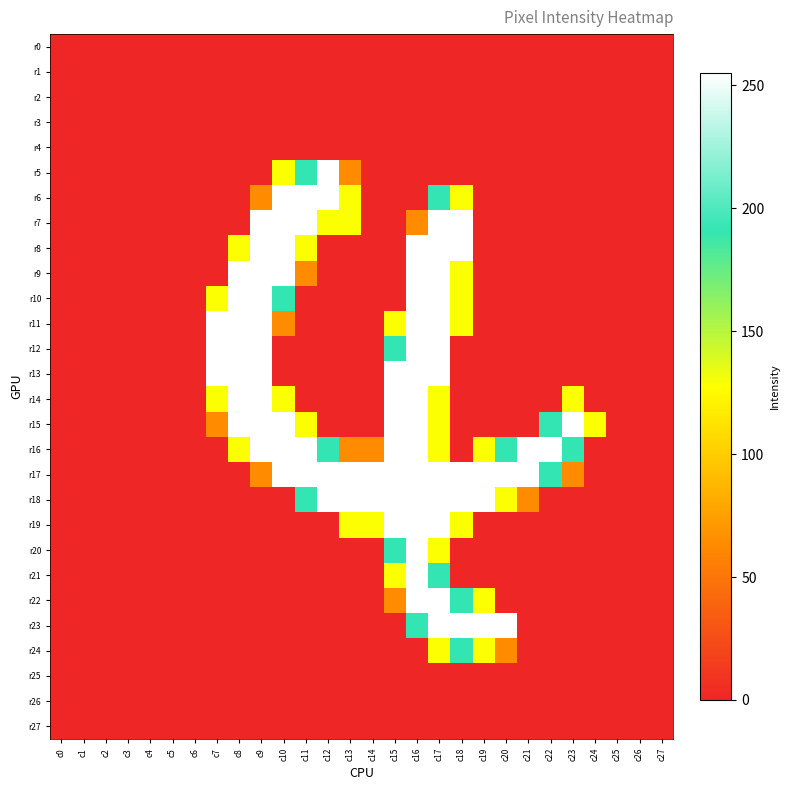

Reading left to right, transcribe all the data shown in this chart.

r0: c0=0	c1=0	c2=0	c3=0	c4=0	c5=0	c6=0	c7=0	c8=0	c9=0	c10=0	c11=0	c12=0	c13=0	c14=0	c15=0	c16=0	c17=0	c18=0	c19=0	c20=0	c21=0	c22=0	c23=0	c24=0	c25=0	c26=0	c27=0
r1: c0=0	c1=0	c2=0	c3=0	c4=0	c5=0	c6=0	c7=0	c8=0	c9=0	c10=0	c11=0	c12=0	c13=0	c14=0	c15=0	c16=0	c17=0	c18=0	c19=0	c20=0	c21=0	c22=0	c23=0	c24=0	c25=0	c26=0	c27=0
r2: c0=0	c1=0	c2=0	c3=0	c4=0	c5=0	c6=0	c7=0	c8=0	c9=0	c10=0	c11=0	c12=0	c13=0	c14=0	c15=0	c16=0	c17=0	c18=0	c19=0	c20=0	c21=0	c22=0	c23=0	c24=0	c25=0	c26=0	c27=0
r3: c0=0	c1=0	c2=0	c3=0	c4=0	c5=0	c6=0	c7=0	c8=0	c9=0	c10=0	c11=0	c12=0	c13=0	c14=0	c15=0	c16=0	c17=0	c18=0	c19=0	c20=0	c21=0	c22=0	c23=0	c24=0	c25=0	c26=0	c27=0
r4: c0=0	c1=0	c2=0	c3=0	c4=0	c5=0	c6=0	c7=0	c8=0	c9=0	c10=0	c11=0	c12=0	c13=0	c14=0	c15=0	c16=0	c17=0	c18=0	c19=0	c20=0	c21=0	c22=0	c23=0	c24=0	c25=0	c26=0	c27=0
r5: c0=0	c1=0	c2=0	c3=0	c4=0	c5=0	c6=0	c7=0	c8=0	c9=0	c10=128	c11=191	c12=255	c13=64	c14=0	c15=0	c16=0	c17=0	c18=0	c19=0	c20=0	c21=0	c22=0	c23=0	c24=0	c25=0	c26=0	c27=0
r6: c0=0	c1=0	c2=0	c3=0	c4=0	c5=0	c6=0	c7=0	c8=0	c9=64	c10=255	c11=255	c12=255	c13=128	c14=0	c15=0	c16=0	c17=191	c18=128	c19=0	c20=0	c21=0	c22=0	c23=0	c24=0	c25=0	c26=0	c27=0
r7: c0=0	c1=0	c2=0	c3=0	c4=0	c5=0	c6=0	c7=0	c8=0	c9=255	c10=255	c11=255	c12=128	c13=128	c14=0	c15=0	c16=64	c17=255	c18=255	c19=0	c20=0	c21=0	c22=0	c23=0	c24=0	c25=0	c26=0	c27=0
r8: c0=0	c1=0	c2=0	c3=0	c4=0	c5=0	c6=0	c7=0	c8=128	c9=255	c10=255	c11=128	c12=0	c13=0	c14=0	c15=0	c16=255	c17=255	c18=255	c19=0	c20=0	c21=0	c22=0	c23=0	c24=0	c25=0	c26=0	c27=0
r9: c0=0	c1=0	c2=0	c3=0	c4=0	c5=0	c6=0	c7=0	c8=255	c9=255	c10=255	c11=64	c12=0	c13=0	c14=0	c15=0	c16=255	c17=255	c18=128	c19=0	c20=0	c21=0	c22=0	c23=0	c24=0	c25=0	c26=0	c27=0
r10: c0=0	c1=0	c2=0	c3=0	c4=0	c5=0	c6=0	c7=128	c8=255	c9=255	c10=191	c11=0	c12=0	c13=0	c14=0	c15=0	c16=255	c17=255	c18=128	c19=0	c20=0	c21=0	c22=0	c23=0	c24=0	c25=0	c26=0	c27=0
r11: c0=0	c1=0	c2=0	c3=0	c4=0	c5=0	c6=0	c7=255	c8=255	c9=255	c10=64	c11=0	c12=0	c13=0	c14=0	c15=128	c16=255	c17=255	c18=128	c19=0	c20=0	c21=0	c22=0	c23=0	c24=0	c25=0	c26=0	c27=0
r12: c0=0	c1=0	c2=0	c3=0	c4=0	c5=0	c6=0	c7=255	c8=255	c9=255	c10=0	c11=0	c12=0	c13=0	c14=0	c15=191	c16=255	c17=255	c18=0	c19=0	c20=0	c21=0	c22=0	c23=0	c24=0	c25=0	c26=0	c27=0
r13: c0=0	c1=0	c2=0	c3=0	c4=0	c5=0	c6=0	c7=255	c8=255	c9=255	c10=0	c11=0	c12=0	c13=0	c14=0	c15=255	c16=255	c17=255	c18=0	c19=0	c20=0	c21=0	c22=0	c23=0	c24=0	c25=0	c26=0	c27=0
r14: c0=0	c1=0	c2=0	c3=0	c4=0	c5=0	c6=0	c7=128	c8=255	c9=255	c10=128	c11=0	c12=0	c13=0	c14=0	c15=255	c16=255	c17=128	c18=0	c19=0	c20=0	c21=0	c22=0	c23=128	c24=0	c25=0	c26=0	c27=0
r15: c0=0	c1=0	c2=0	c3=0	c4=0	c5=0	c6=0	c7=64	c8=255	c9=255	c10=255	c11=128	c12=0	c13=0	c14=0	c15=255	c16=255	c17=128	c18=0	c19=0	c20=0	c21=0	c22=191	c23=255	c24=128	c25=0	c26=0	c27=0
r16: c0=0	c1=0	c2=0	c3=0	c4=0	c5=0	c6=0	c7=0	c8=128	c9=255	c10=255	c11=255	c12=191	c13=64	c14=64	c15=255	c16=255	c17=128	c18=0	c19=128	c20=191	c21=255	c22=255	c23=191	c24=0	c25=0	c26=0	c27=0
r17: c0=0	c1=0	c2=0	c3=0	c4=0	c5=0	c6=0	c7=0	c8=0	c9=64	c10=255	c11=255	c12=255	c13=255	c14=255	c15=255	c16=255	c17=255	c18=255	c19=255	c20=255	c21=255	c22=191	c23=64	c24=0	c25=0	c26=0	c27=0
r18: c0=0	c1=0	c2=0	c3=0	c4=0	c5=0	c6=0	c7=0	c8=0	c9=0	c10=0	c11=191	c12=255	c13=255	c14=255	c15=255	c16=255	c17=255	c18=255	c19=255	c20=128	c21=64	c22=0	c23=0	c24=0	c25=0	c26=0	c27=0
r19: c0=0	c1=0	c2=0	c3=0	c4=0	c5=0	c6=0	c7=0	c8=0	c9=0	c10=0	c11=0	c12=0	c13=128	c14=128	c15=255	c16=255	c17=255	c18=128	c19=0	c20=0	c21=0	c22=0	c23=0	c24=0	c25=0	c26=0	c27=0
r20: c0=0	c1=0	c2=0	c3=0	c4=0	c5=0	c6=0	c7=0	c8=0	c9=0	c10=0	c11=0	c12=0	c13=0	c14=0	c15=191	c16=255	c17=128	c18=0	c19=0	c20=0	c21=0	c22=0	c23=0	c24=0	c25=0	c26=0	c27=0
r21: c0=0	c1=0	c2=0	c3=0	c4=0	c5=0	c6=0	c7=0	c8=0	c9=0	c10=0	c11=0	c12=0	c13=0	c14=0	c15=128	c16=255	c17=191	c18=0	c19=0	c20=0	c21=0	c22=0	c23=0	c24=0	c25=0	c26=0	c27=0
r22: c0=0	c1=0	c2=0	c3=0	c4=0	c5=0	c6=0	c7=0	c8=0	c9=0	c10=0	c11=0	c12=0	c13=0	c14=0	c15=64	c16=255	c17=255	c18=191	c19=128	c20=0	c21=0	c22=0	c23=0	c24=0	c25=0	c26=0	c27=0
r23: c0=0	c1=0	c2=0	c3=0	c4=0	c5=0	c6=0	c7=0	c8=0	c9=0	c10=0	c11=0	c12=0	c13=0	c14=0	c15=0	c16=191	c17=255	c18=255	c19=255	c20=255	c21=0	c22=0	c23=0	c24=0	c25=0	c26=0	c27=0
r24: c0=0	c1=0	c2=0	c3=0	c4=0	c5=0	c6=0	c7=0	c8=0	c9=0	c10=0	c11=0	c12=0	c13=0	c14=0	c15=0	c16=0	c17=128	c18=191	c19=128	c20=64	c21=0	c22=0	c23=0	c24=0	c25=0	c26=0	c27=0
r25: c0=0	c1=0	c2=0	c3=0	c4=0	c5=0	c6=0	c7=0	c8=0	c9=0	c10=0	c11=0	c12=0	c13=0	c14=0	c15=0	c16=0	c17=0	c18=0	c19=0	c20=0	c21=0	c22=0	c23=0	c24=0	c25=0	c26=0	c27=0
r26: c0=0	c1=0	c2=0	c3=0	c4=0	c5=0	c6=0	c7=0	c8=0	c9=0	c10=0	c11=0	c12=0	c13=0	c14=0	c15=0	c16=0	c17=0	c18=0	c19=0	c20=0	c21=0	c22=0	c23=0	c24=0	c25=0	c26=0	c27=0
r27: c0=0	c1=0	c2=0	c3=0	c4=0	c5=0	c6=0	c7=0	c8=0	c9=0	c10=0	c11=0	c12=0	c13=0	c14=0	c15=0	c16=0	c17=0	c18=0	c19=0	c20=0	c21=0	c22=0	c23=0	c24=0	c25=0	c26=0	c27=0